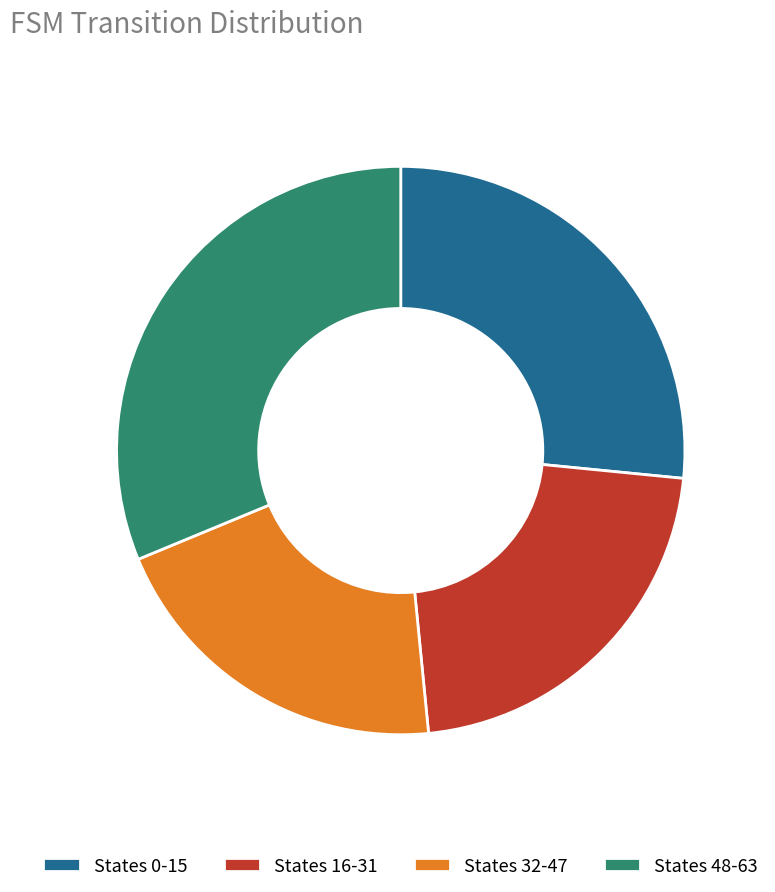

True or false: States 0-15 accounts for 41% of the total.

False